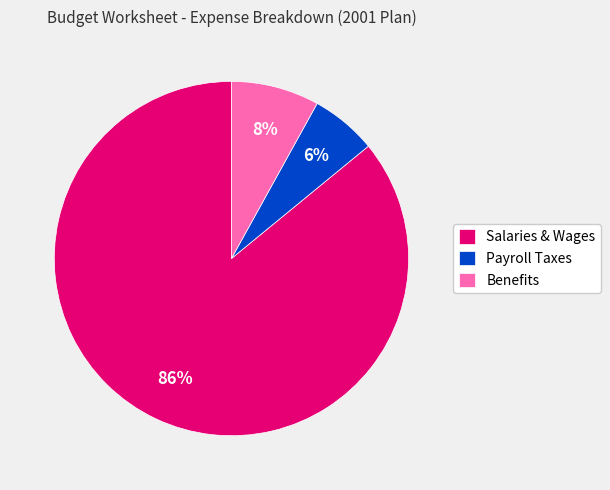

To the nearest percent, what is the difference between the Benefits and Payroll Taxes slice percentages?

2%